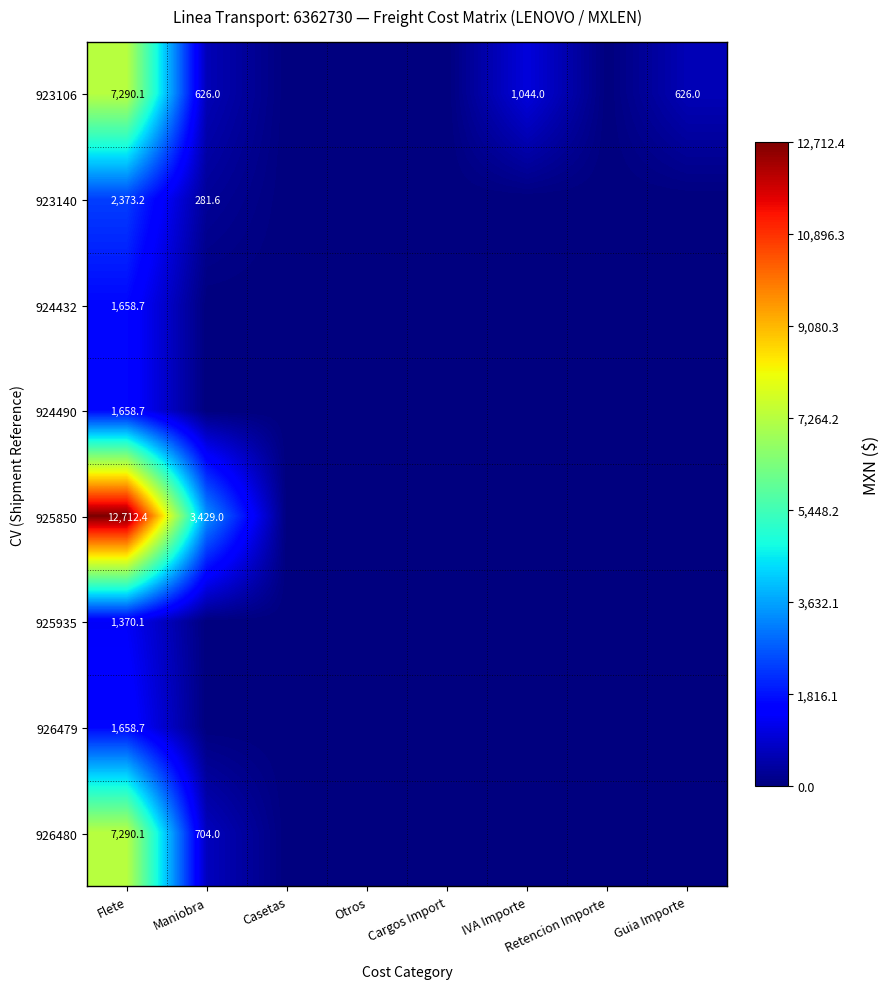

What is the total value across all series at Flete?

36012.0